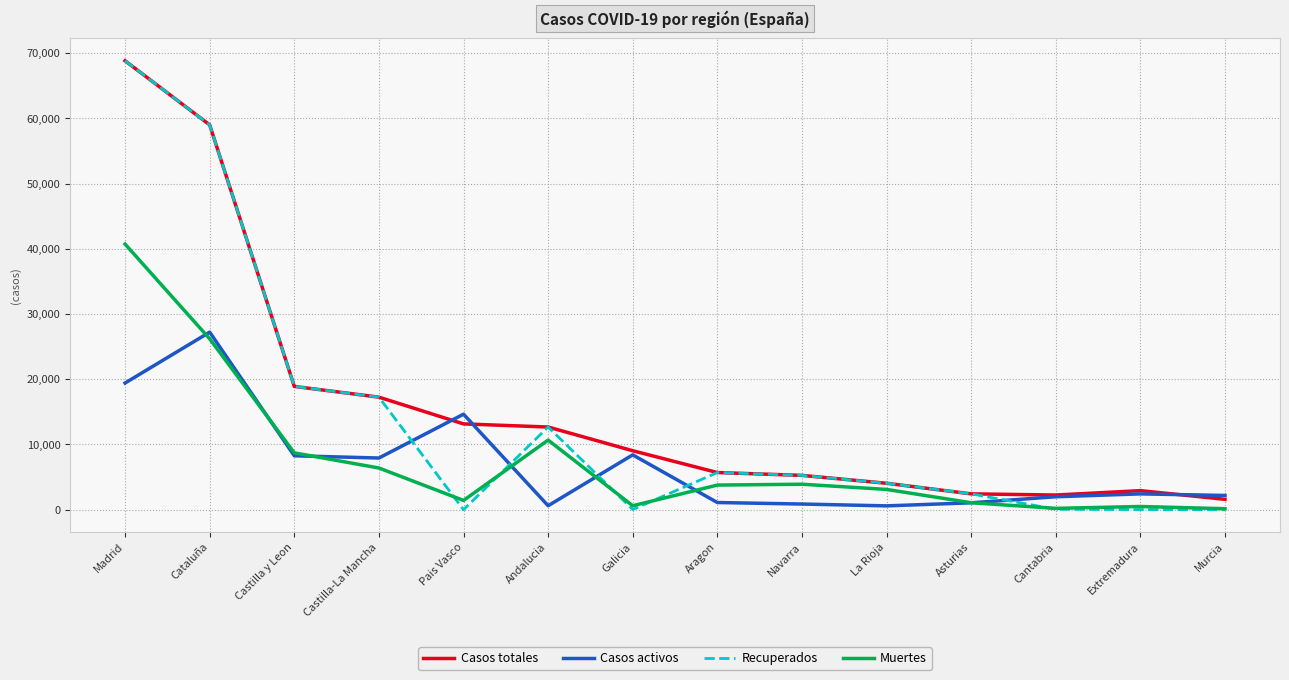

What are all the series names shown in the legend?

Casos totales, Casos activos, Recuperados, Muertes